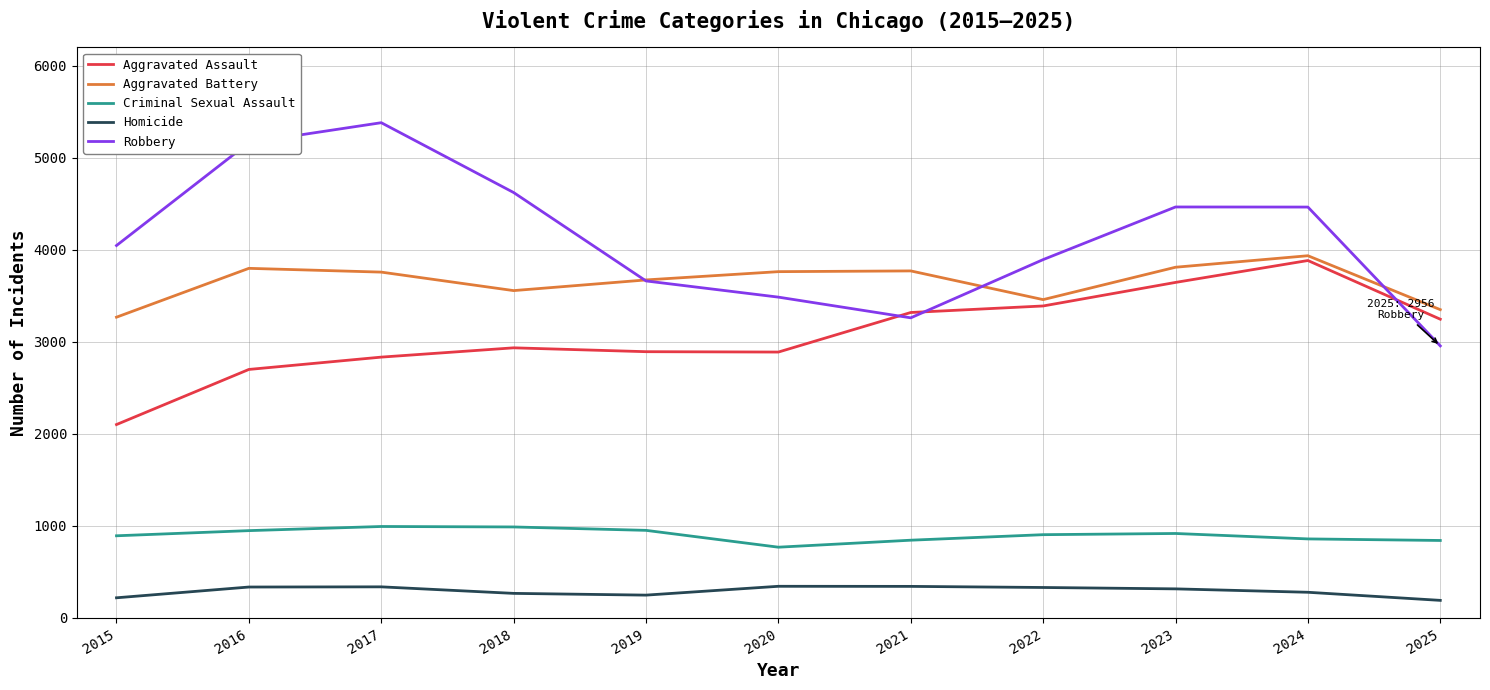

Rank the series at 2016 from highest to lowest value.

Robbery, Aggravated Battery, Aggravated Assault, Criminal Sexual Assault, Homicide